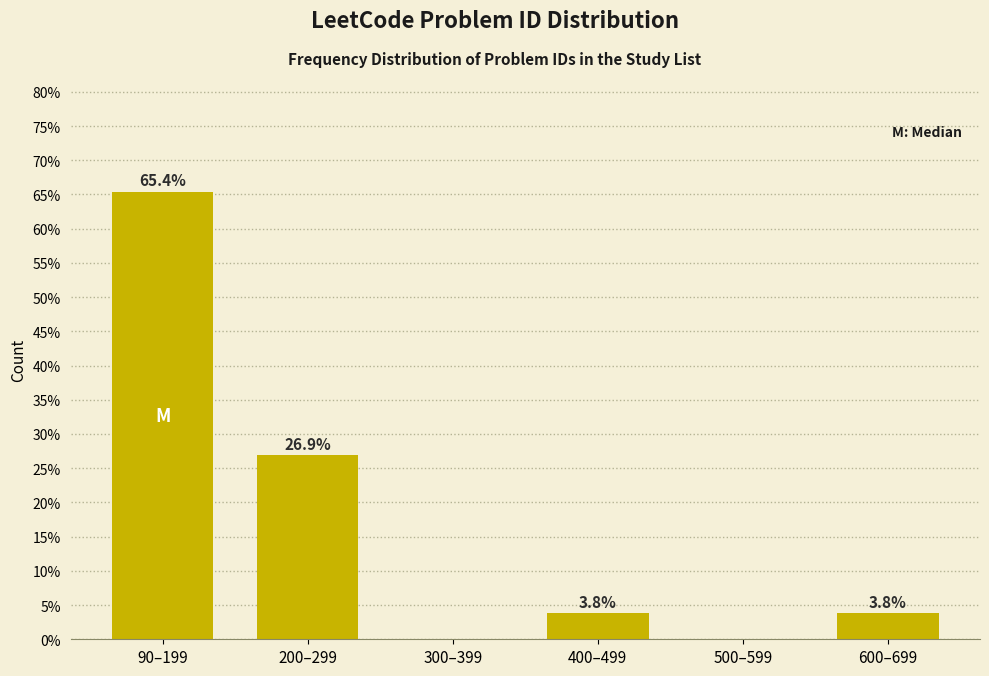

Reading left to right, extract all data points from this chart.

90–199=65.4	200–299=26.9	300–399=0.0	400–499=3.8	500–599=0.0	600–699=3.8